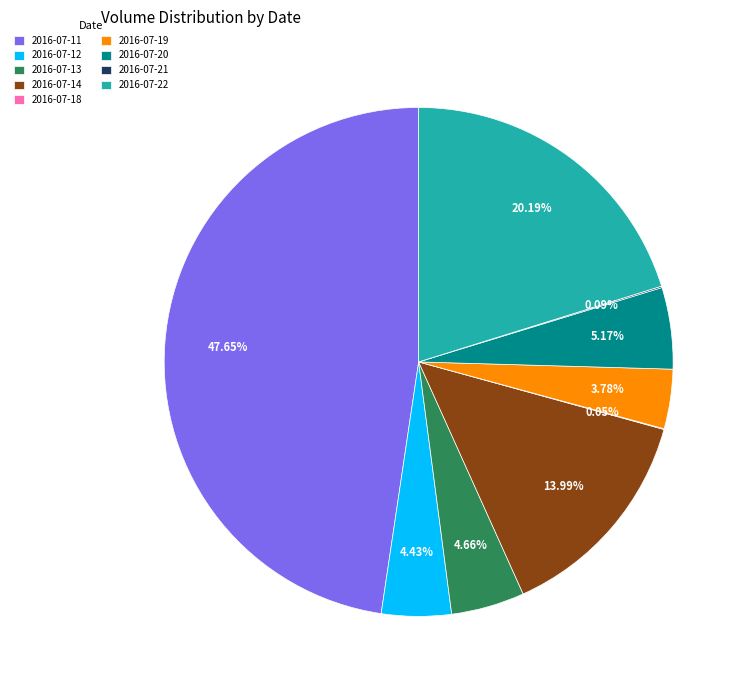

True or false: 2016-07-22 accounts for 27% of the total.

False